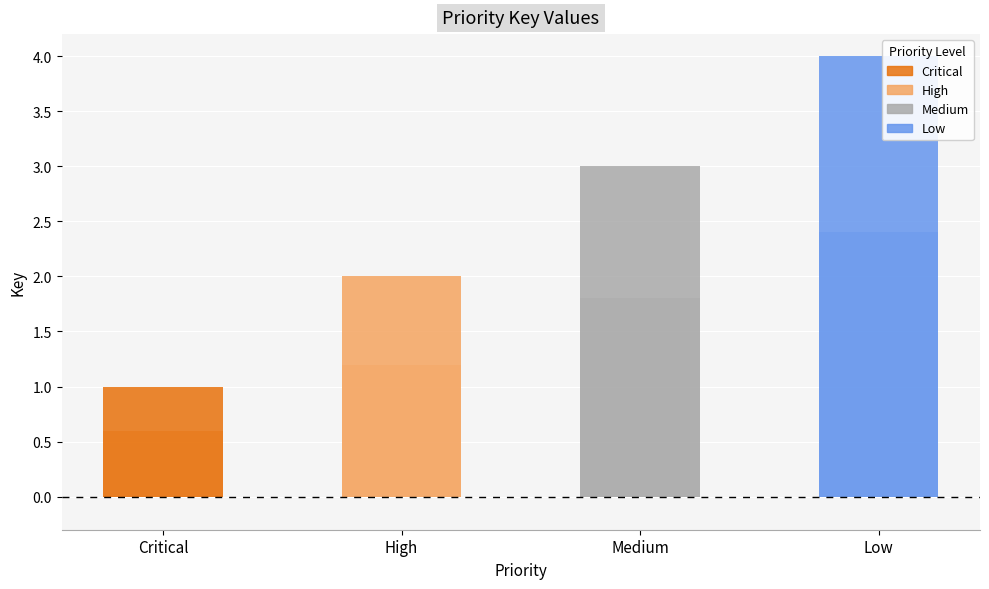

At which category does the chart reach its peak across all series?

Low